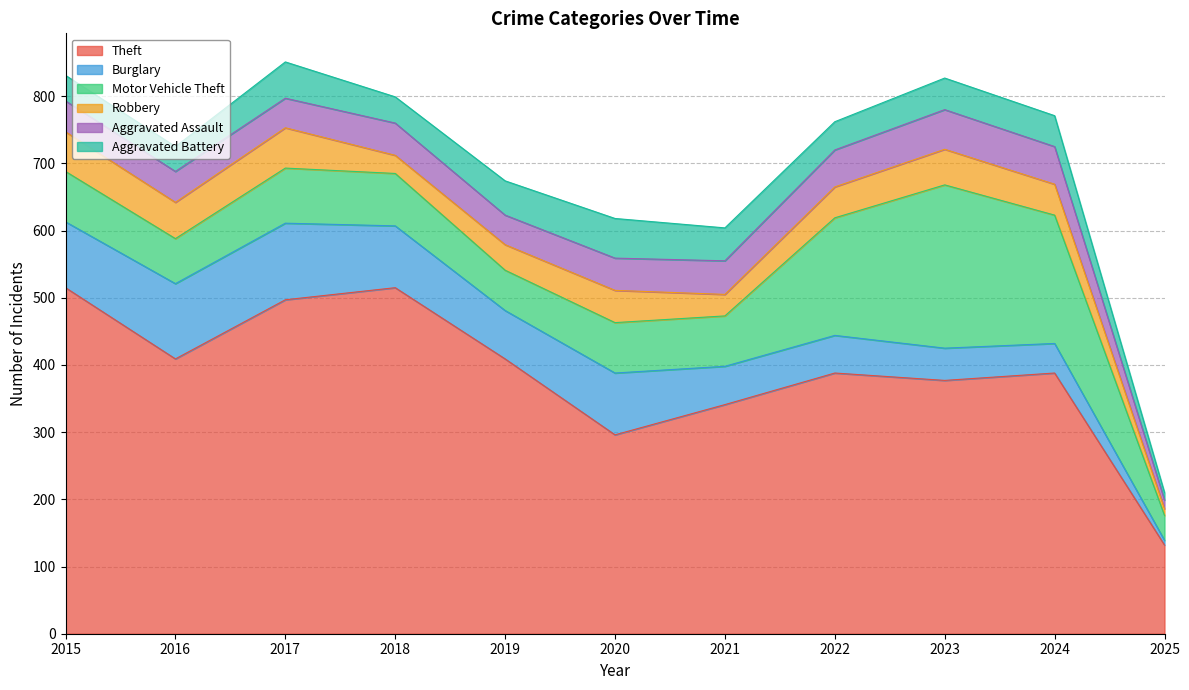

Where is the first local maximum for Motor Vehicle Theft?

2017